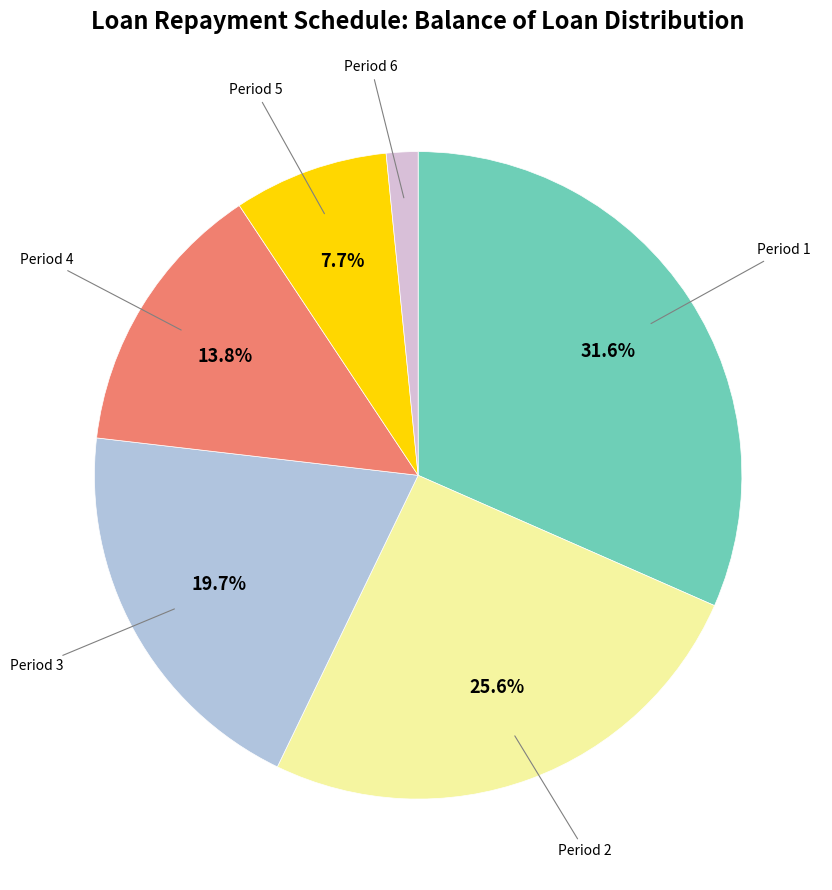

Do Period 4 and Period 3 together represent more than half of the pie?

No